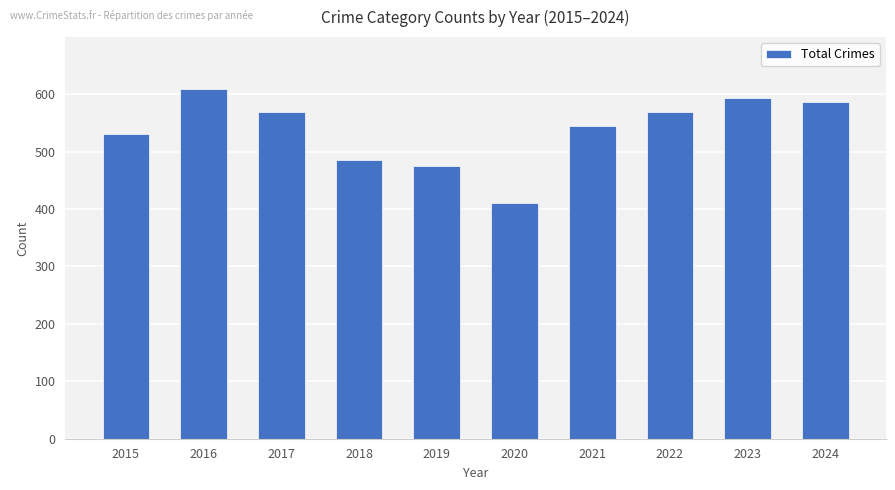

Count the number of data series in this chart.

1